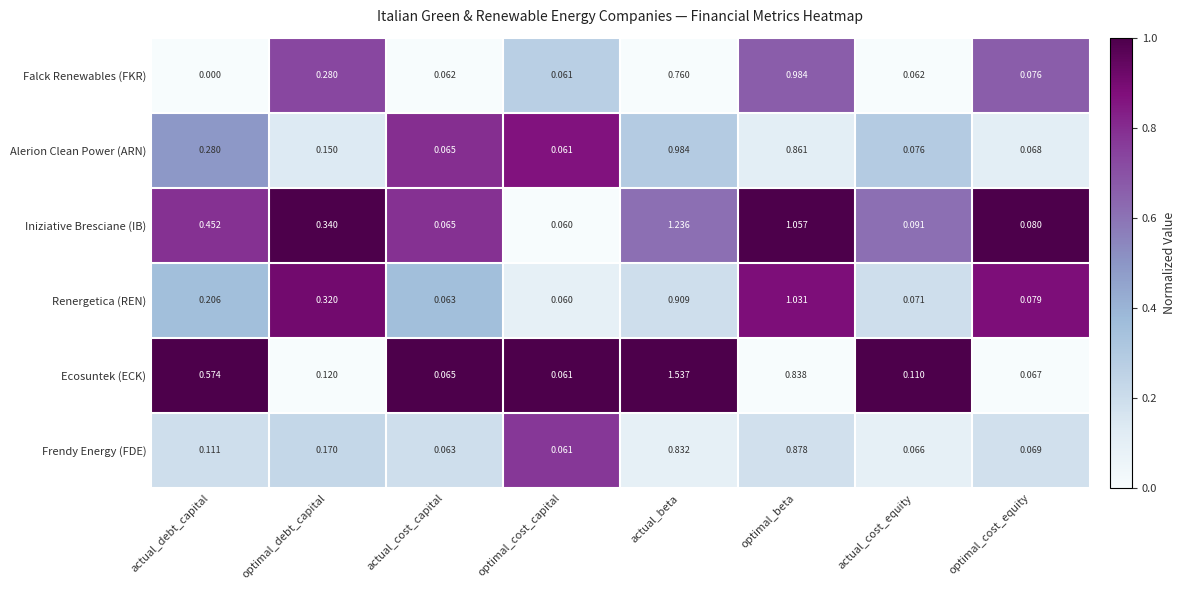

Rank the series at actual_beta from lowest to highest value.

Falck Renewables (FKR), Frendy Energy (FDE), Renergetica (REN), Alerion Clean Power (ARN), Iniziative Bresciane (IB), Ecosuntek (ECK)